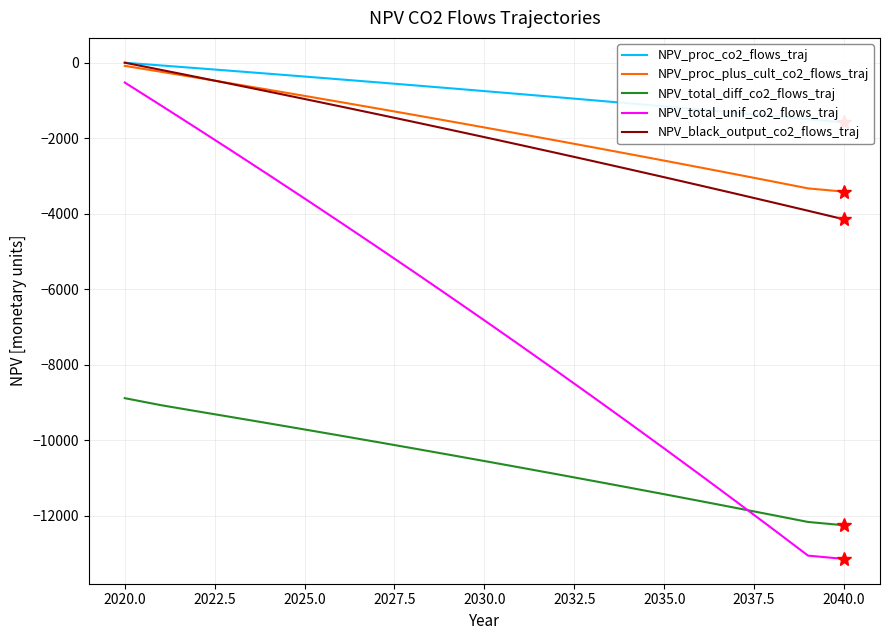

True or false: NPV_proc_plus_cult_co2_flows_traj and NPV_proc_co2_flows_traj intersect in this chart.

False